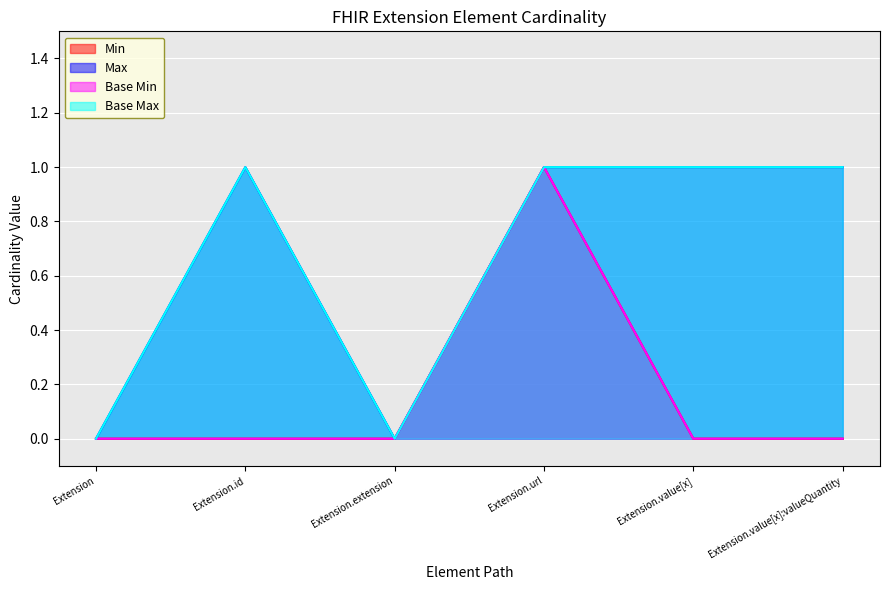

What is the sum of all Base Max values?

4